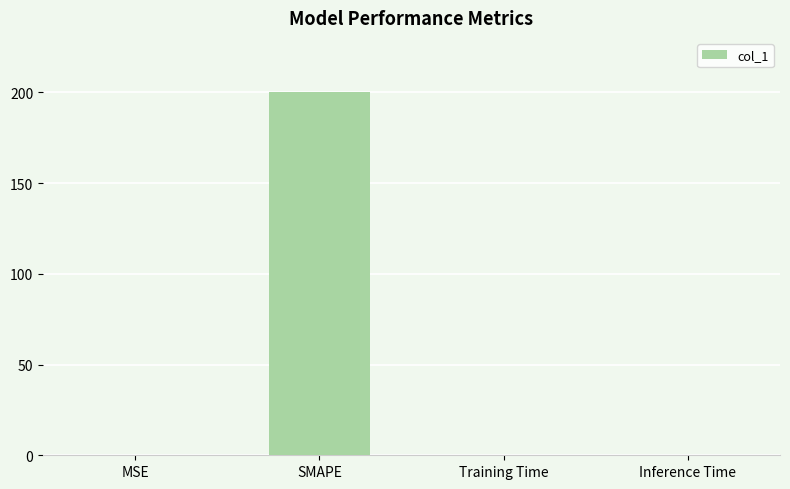

Between SMAPE and MSE, which is larger?

SMAPE